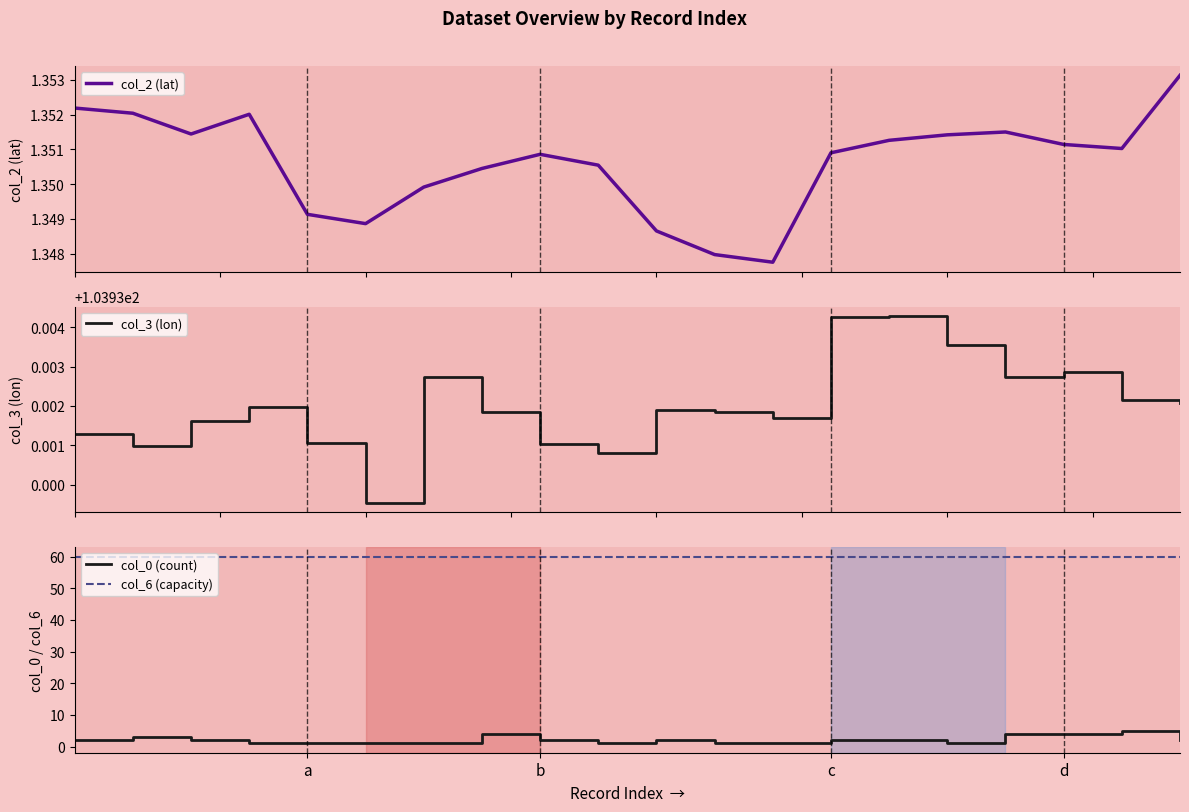

True or false: col_6 (capacity) and col_0 (count) cross at least once.

False